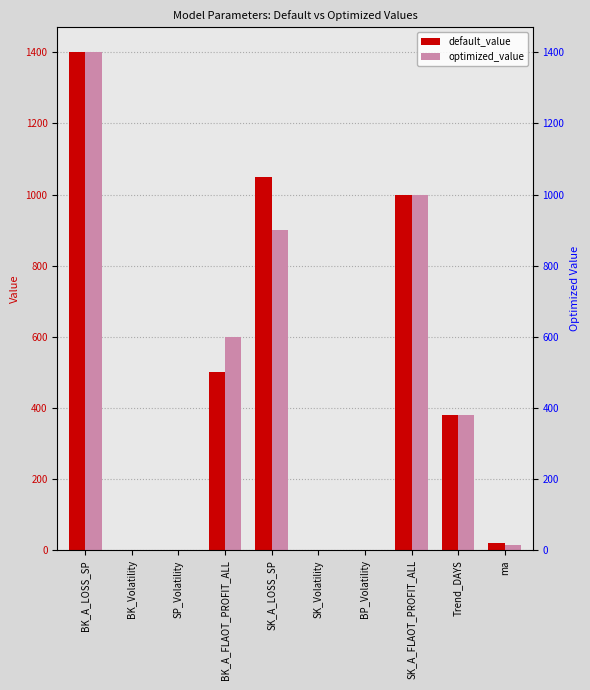

Read the default_value value at BK_Volatility.

0.7